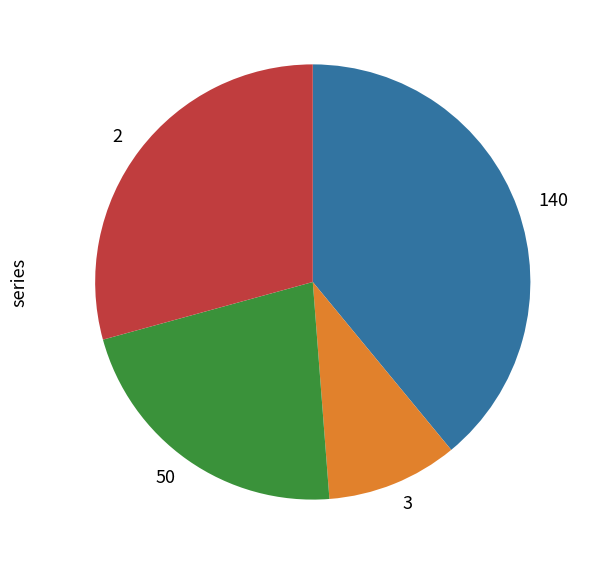

The 140 slice represents 39% of the pie. True or false?

True